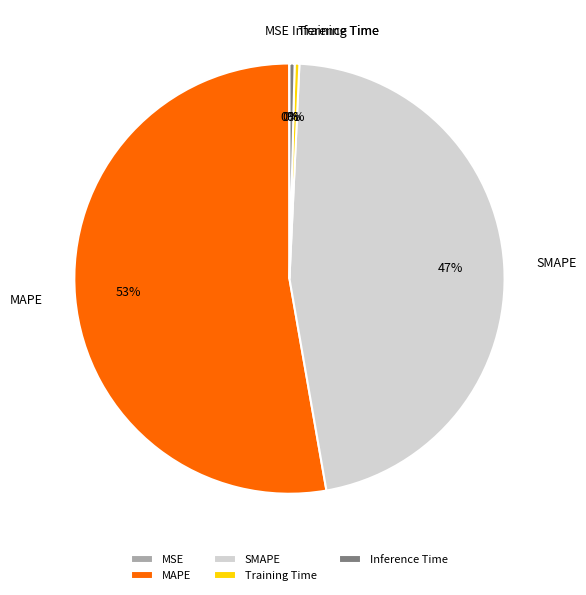

The Training Time slice represents 6% of the pie. True or false?

False